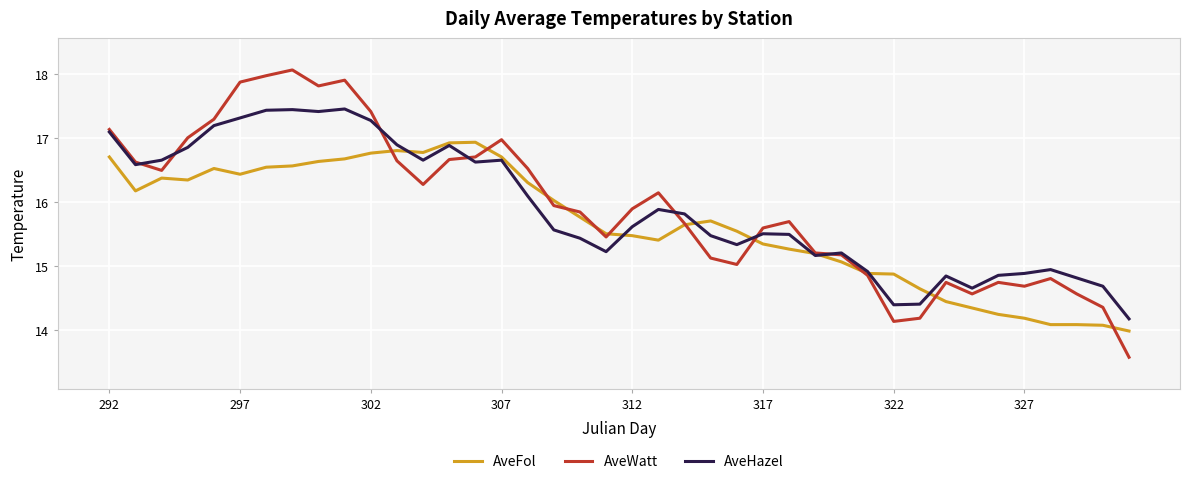

Which series has the largest range (max minus min)?

AveWatt